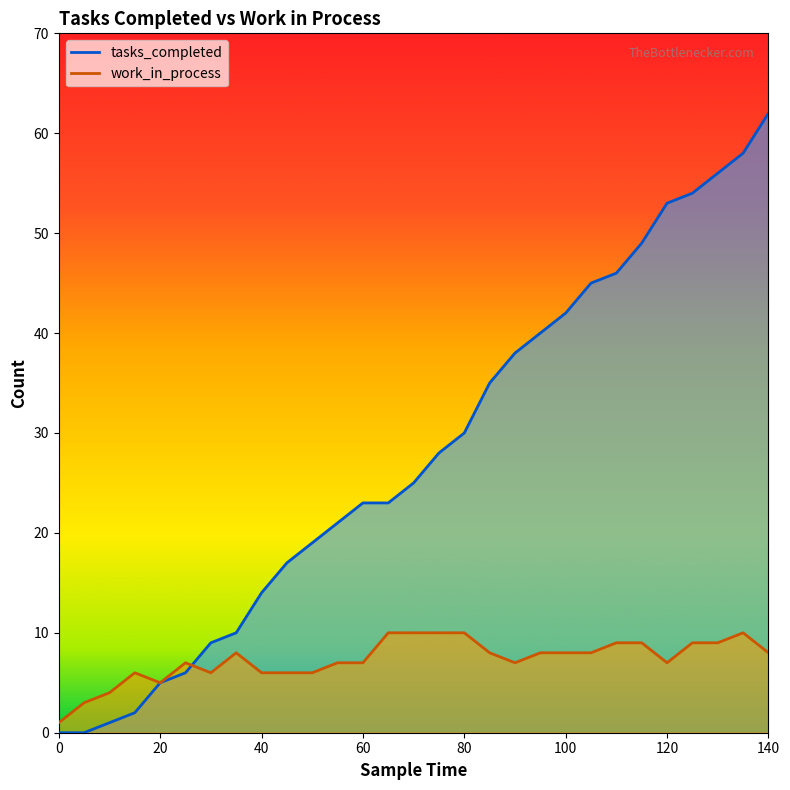

Between which two adjacent categories do work_in_process and tasks_completed first intersect?

25 and 30